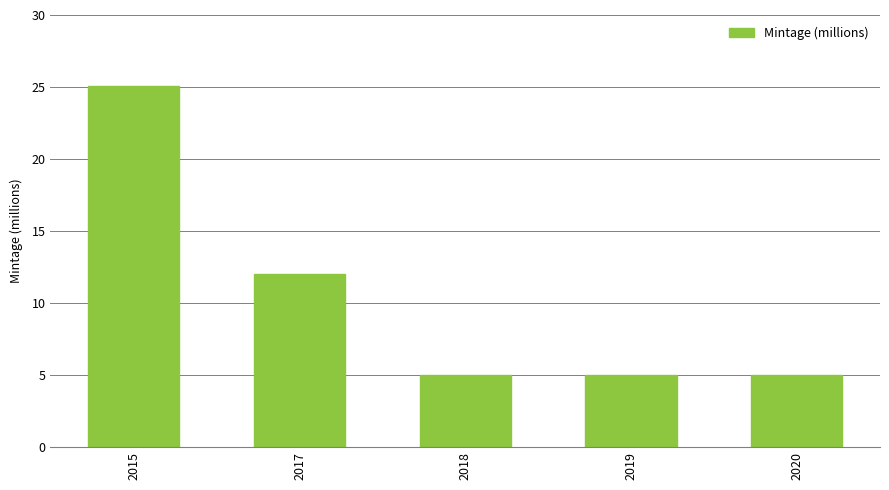

Which category has the highest value across all series?

2015